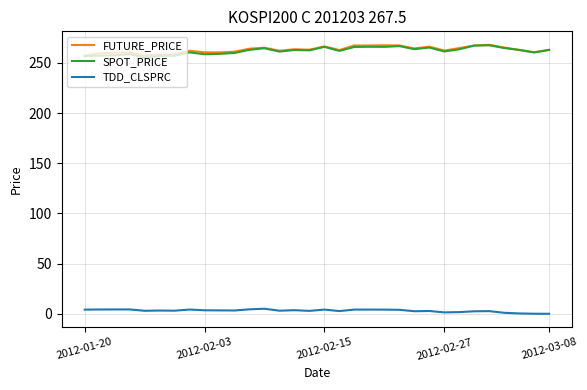

What is the sum of all TDD_CLSPRC values?

98.6